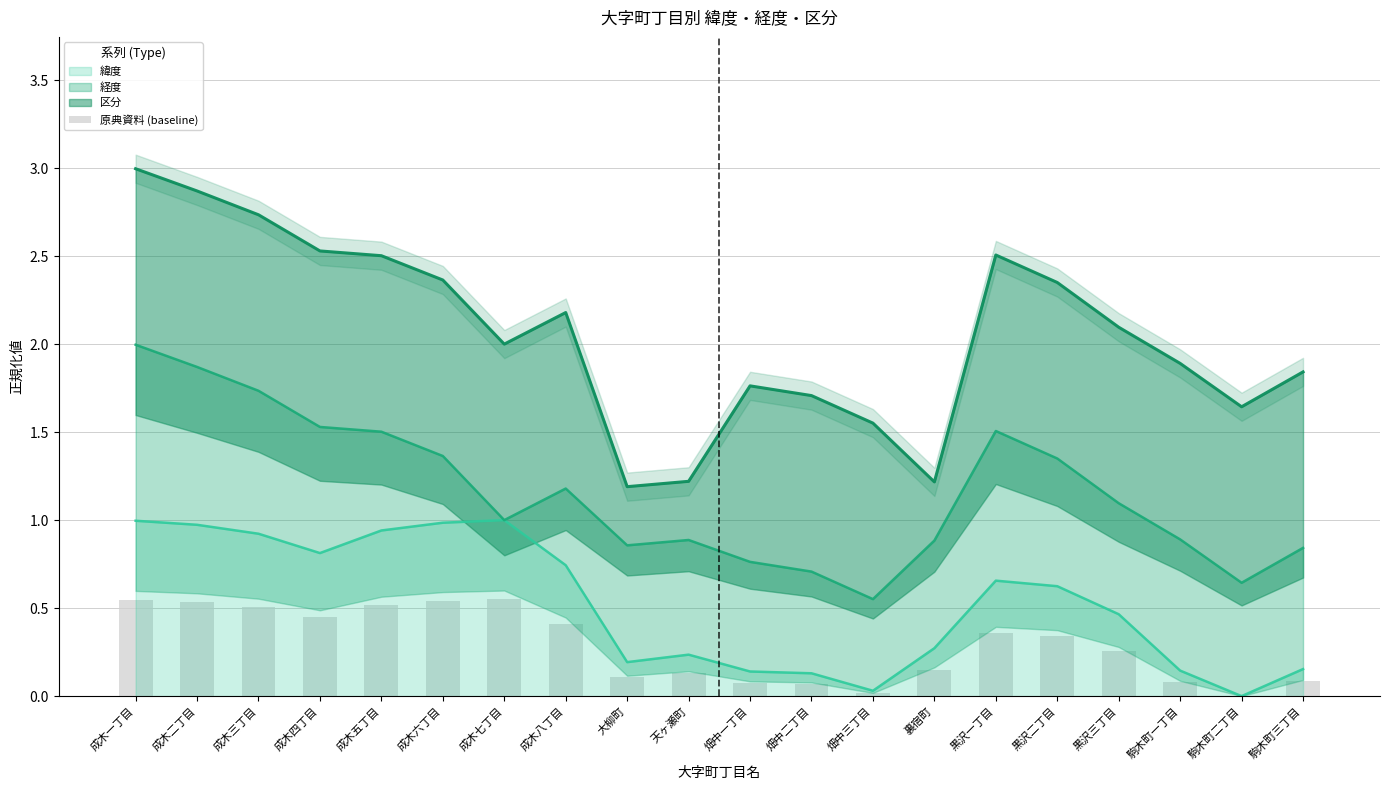

List the labels in order of value, largest first.

成木七丁目, 成木一丁目, 成木六丁目, 成木二丁目, 成木五丁目, 成木三丁目, 成木四丁目, 成木八丁目, 黒沢一丁目, 黒沢二丁目, 黒沢三丁目, 裏宿町, 天ヶ瀬町, 大柳町, 駒木町三丁目, 駒木町一丁目, 畑中一丁目, 畑中二丁目, 畑中三丁目, 駒木町二丁目